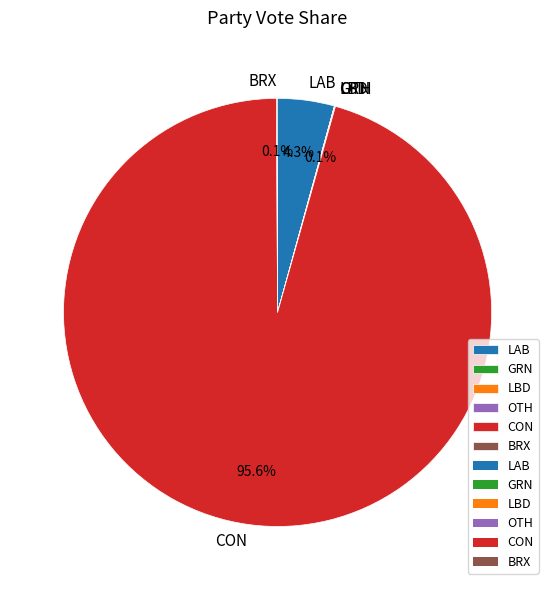

To the nearest percent, what is the difference between the largest and smallest slice percentages?

96%